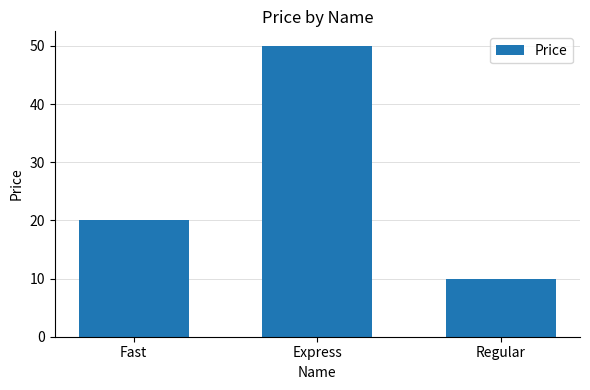

Which has a higher value, Regular or Express?

Express